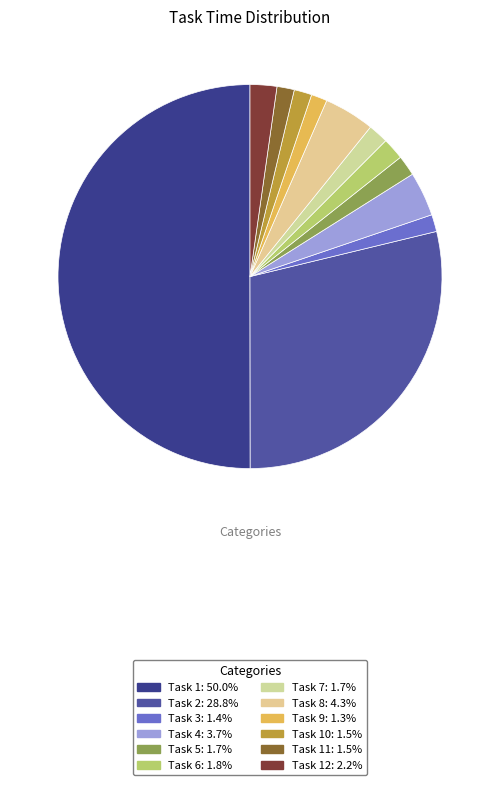

Count the number of slices in the pie.

12